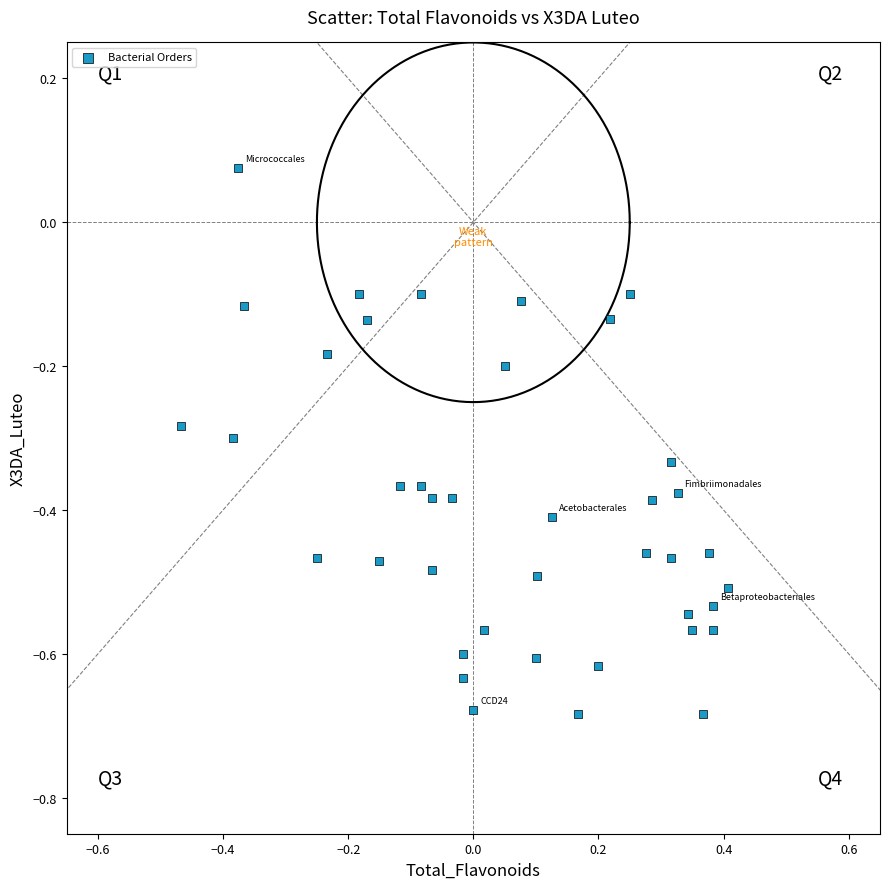

What is the range of X values (max minus min)?

0.9